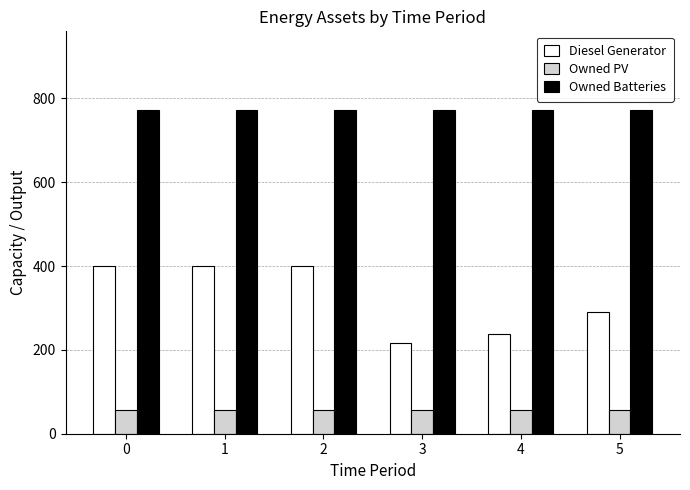

What are all the series names shown in the legend?

Diesel Generator, Owned PV, Owned Batteries